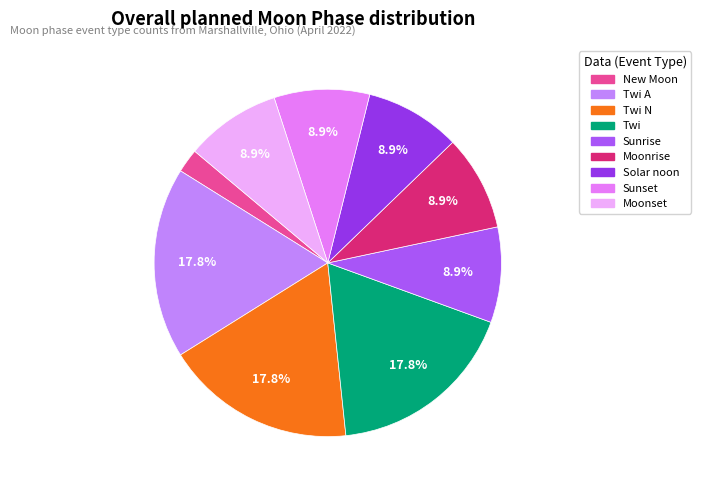

What portion of the pie excludes Twi A?

82.2%